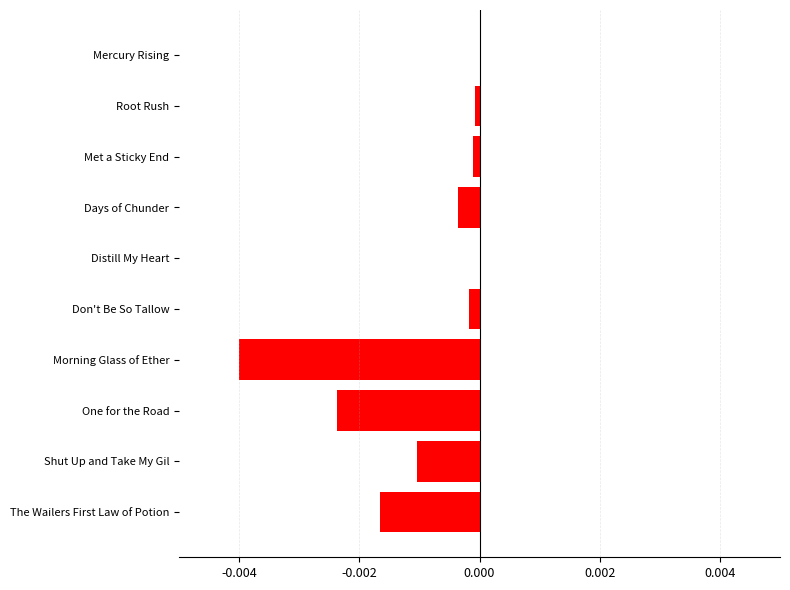

The chart shows a value of 0.0 at Mercury Rising. True or false?

True